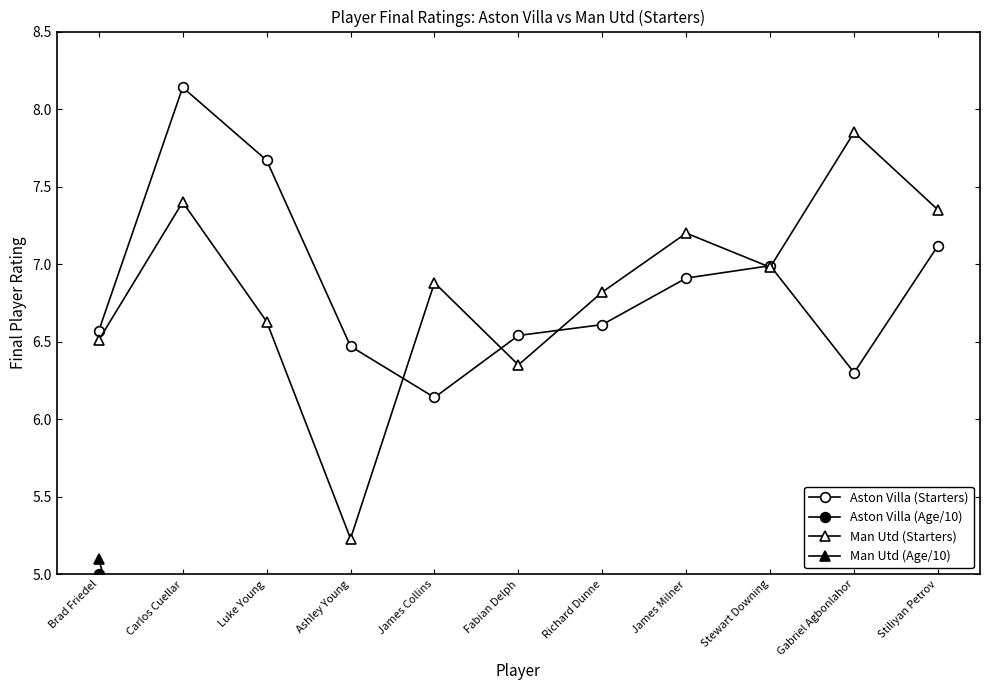

How many lines are shown in the chart?

4